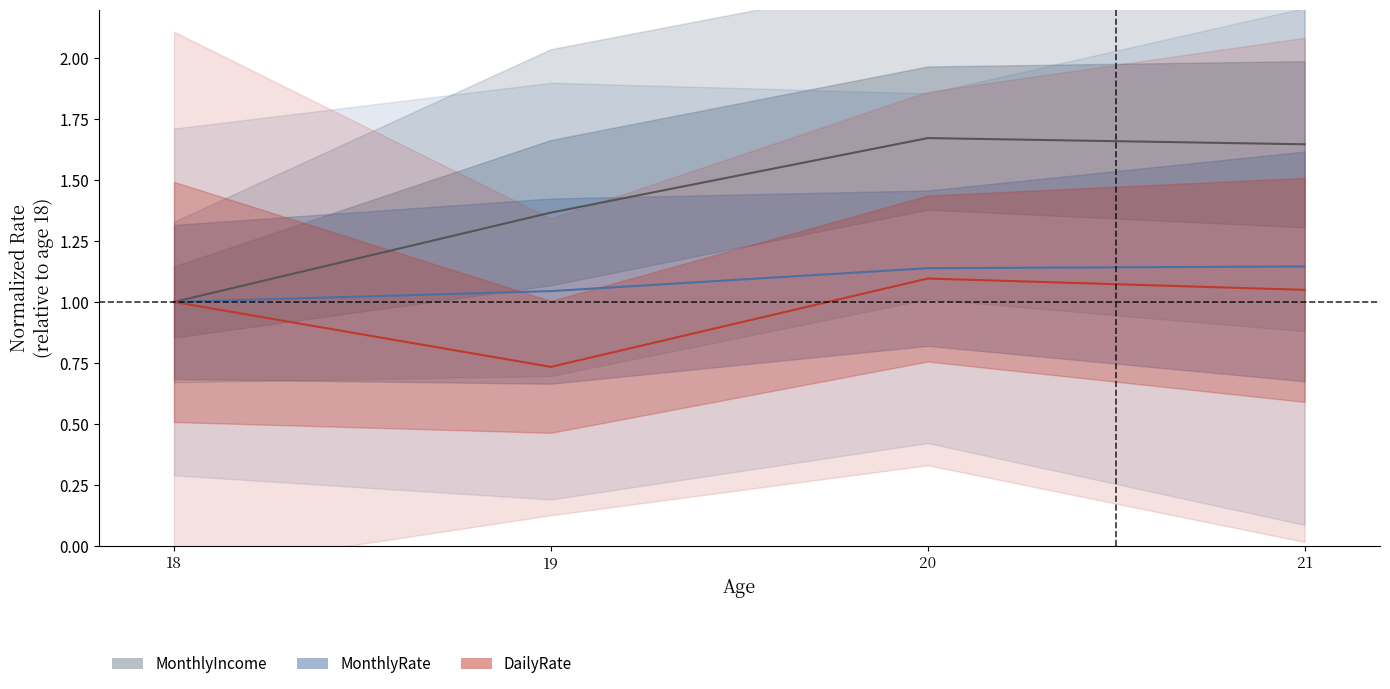

Which series has the largest range (max minus min)?

MonthlyIncome